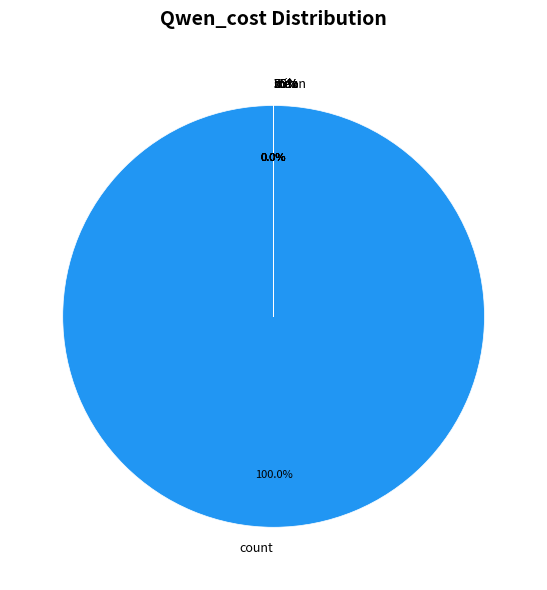

How many slices are in this pie chart?

8